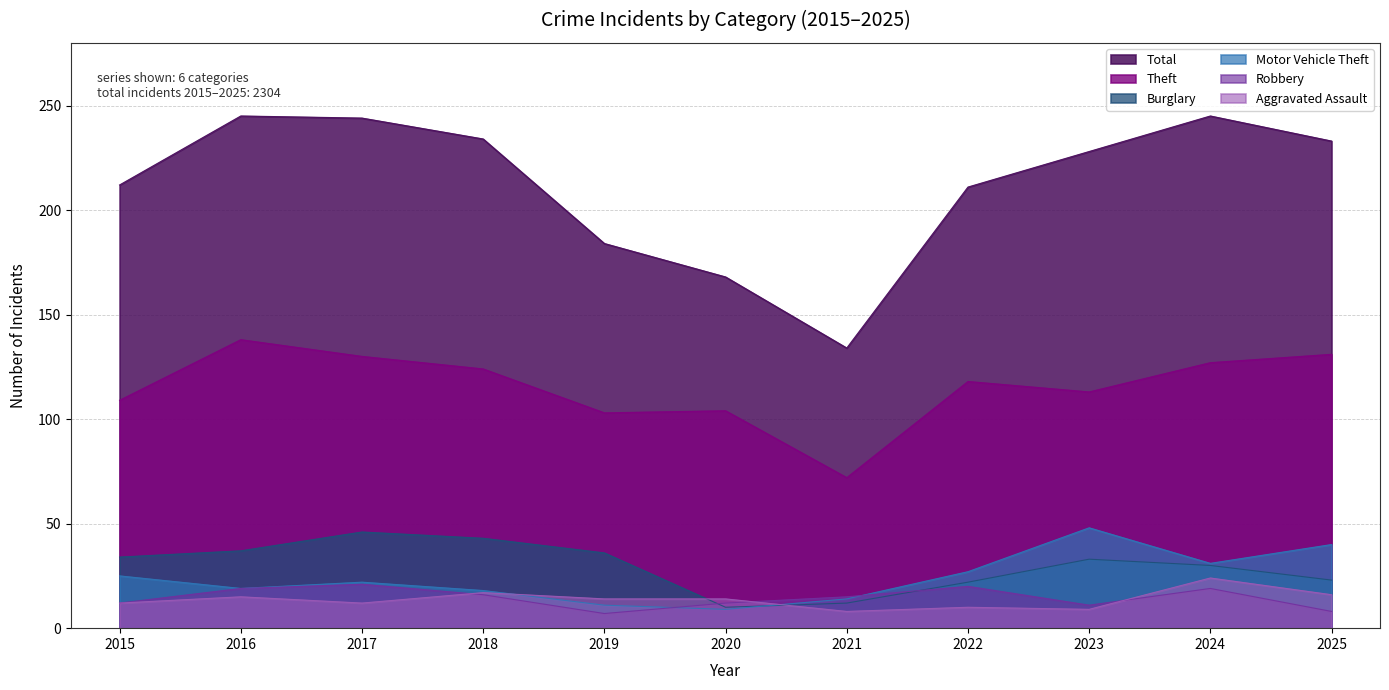

How many data points does each series have?

11